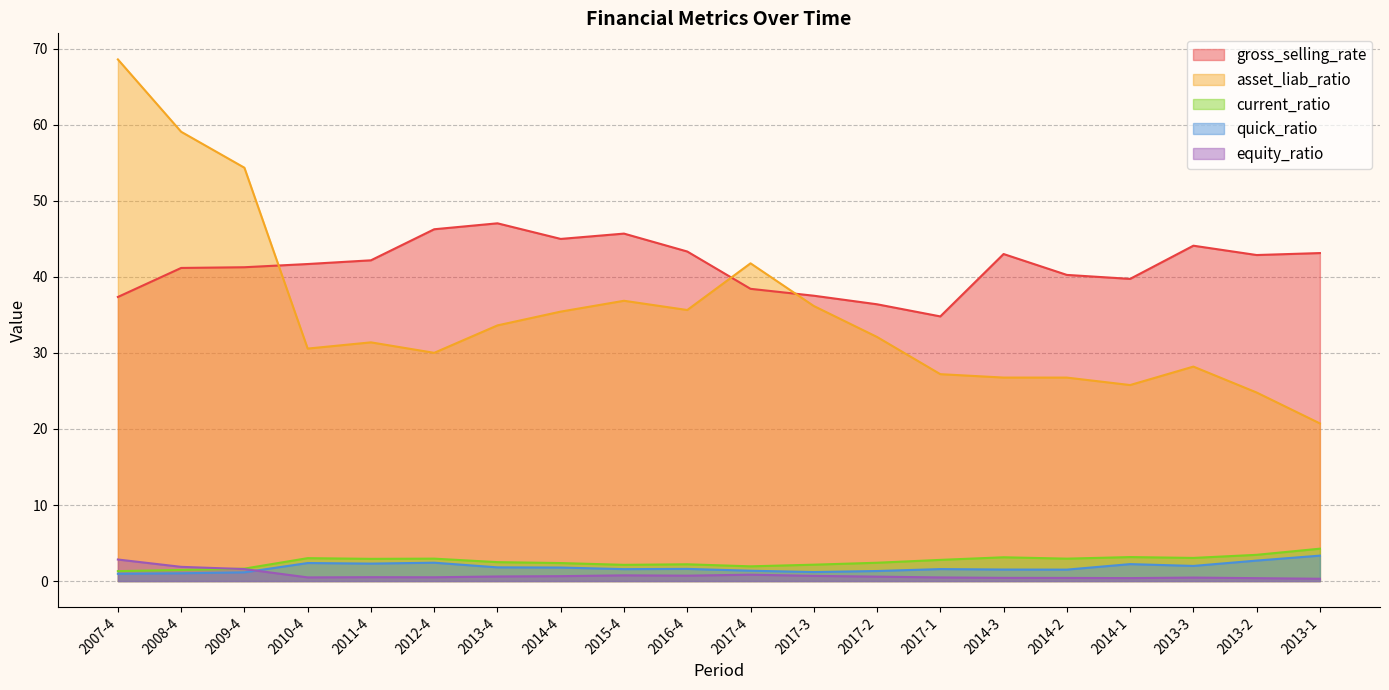

In asset_liab_ratio, how many points are lower than both neighbors (excluding endpoints)?

4